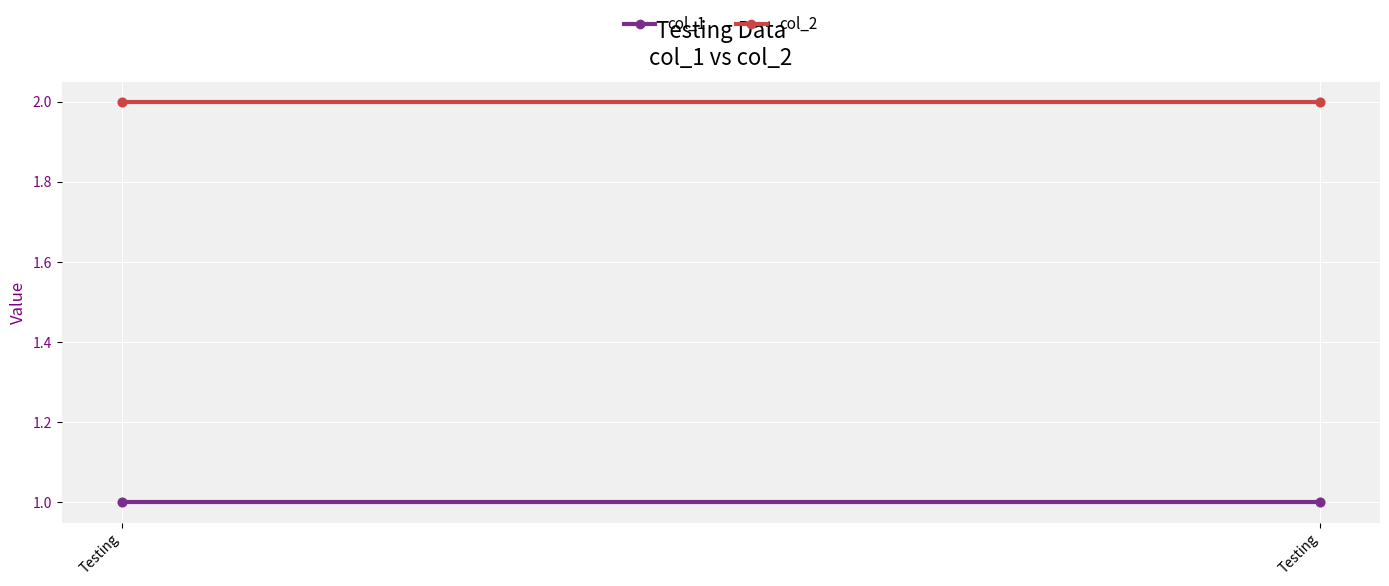

Which series reaches the minimum Y coordinate?

col_1